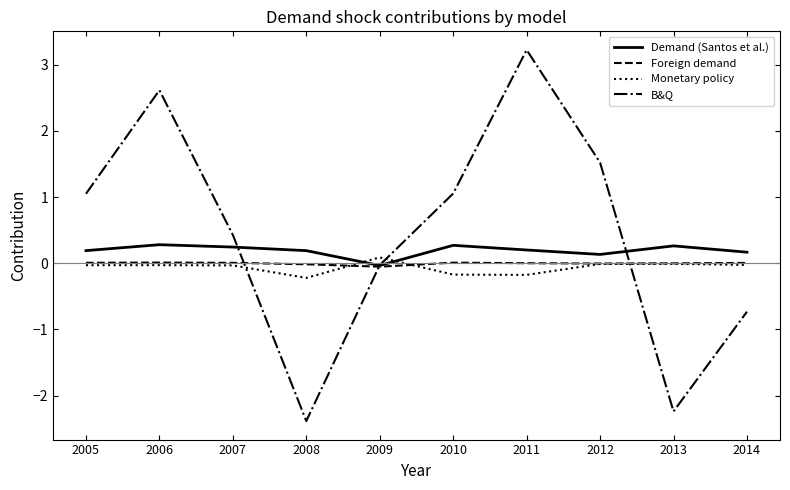

At which label does Demand (Santos et al.) first exceed 0?

2005